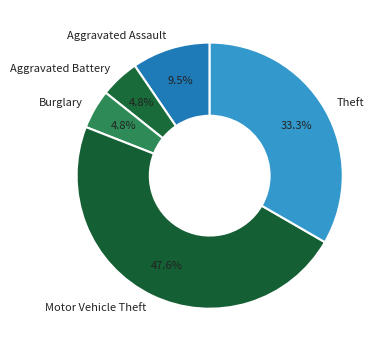

To the nearest percent, what percentage of the pie is Motor Vehicle Theft?

48%